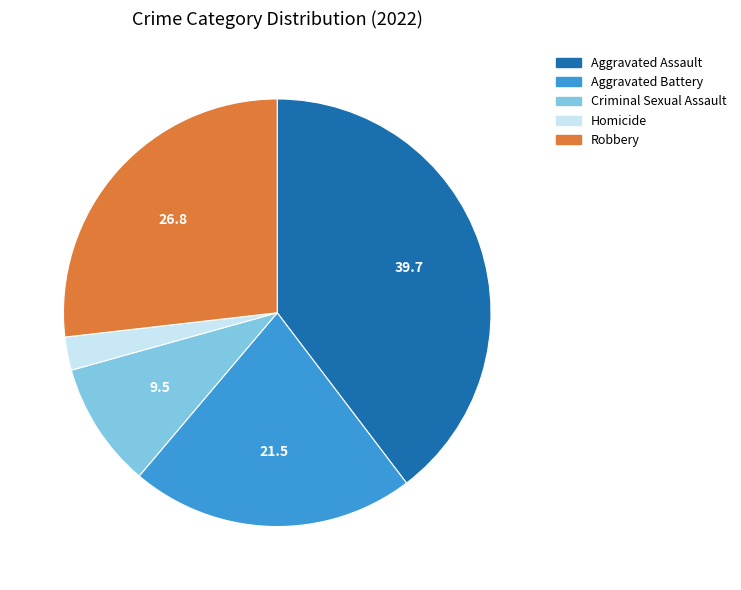

What is the smallest slice in the pie chart?

Homicide